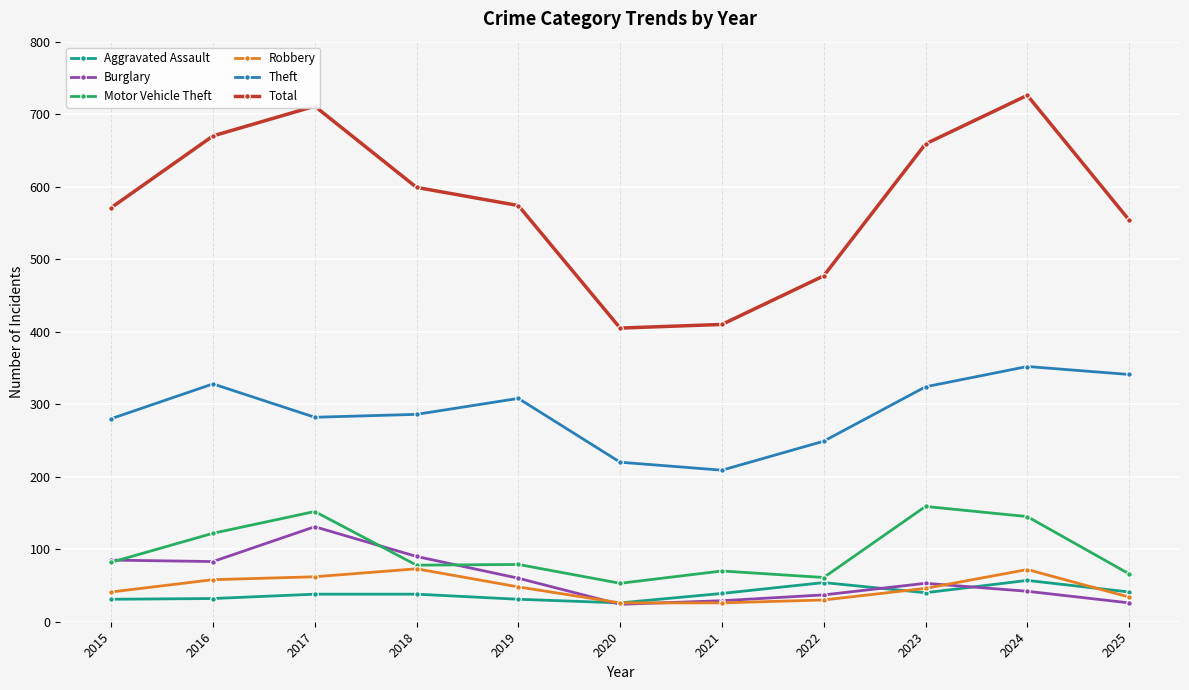

What is the spread (max minus min) of values at 2022?

447